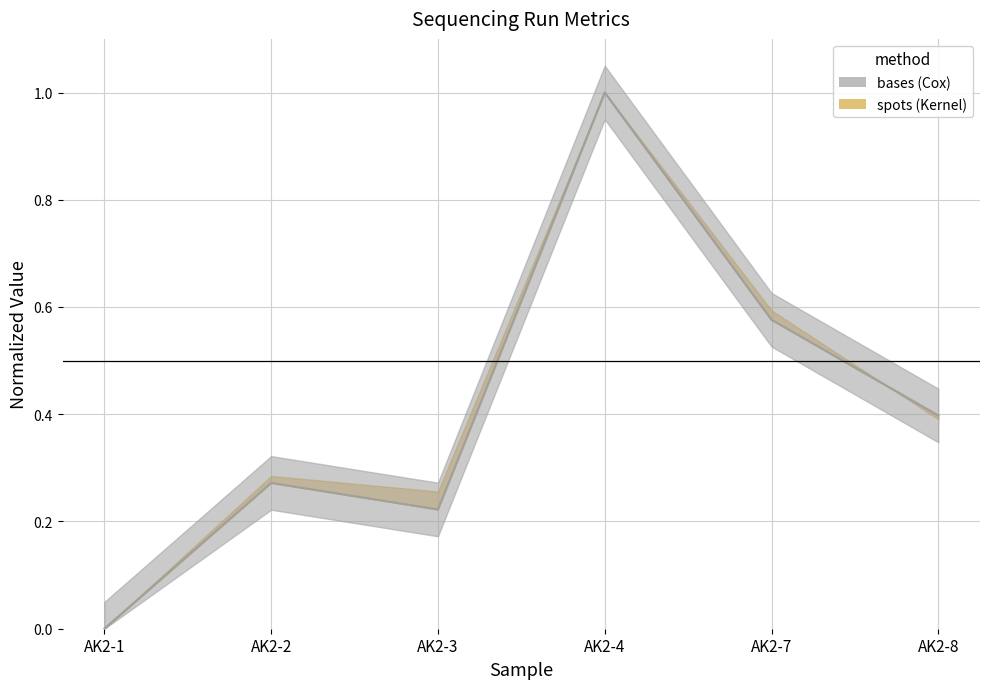

How many lines are shown in the chart?

2